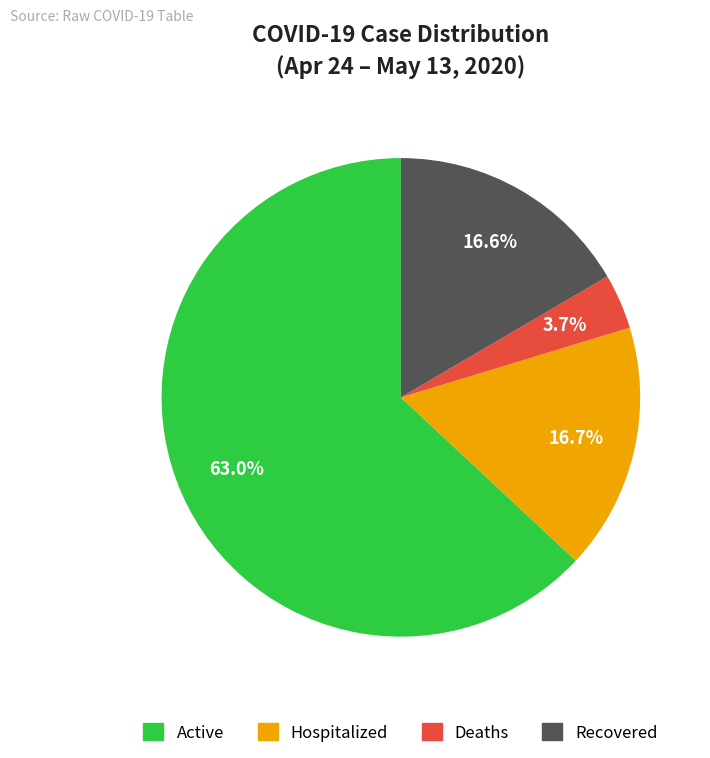

To the nearest percent, what is the average slice percentage?

25%